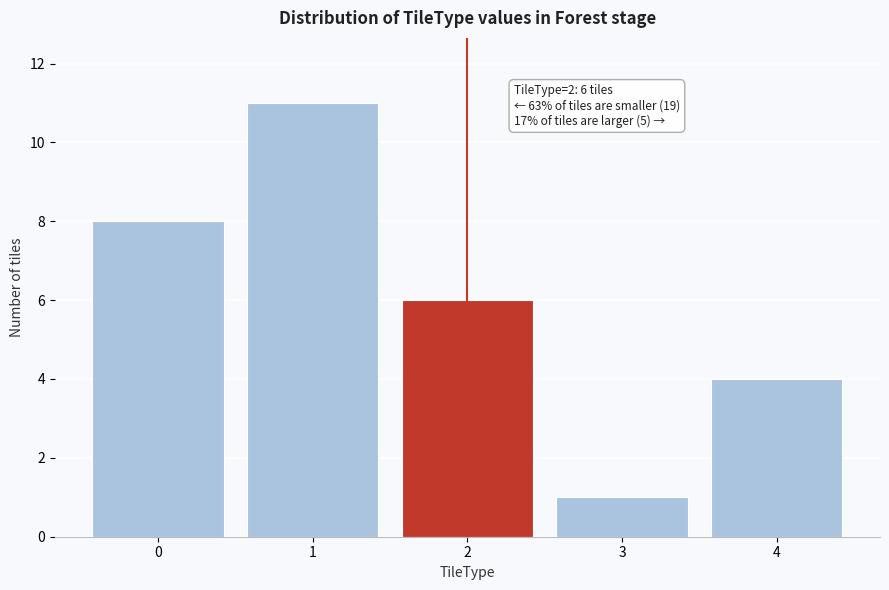

Reading left to right, list all the values displayed in this chart.

8	11	6	1	4